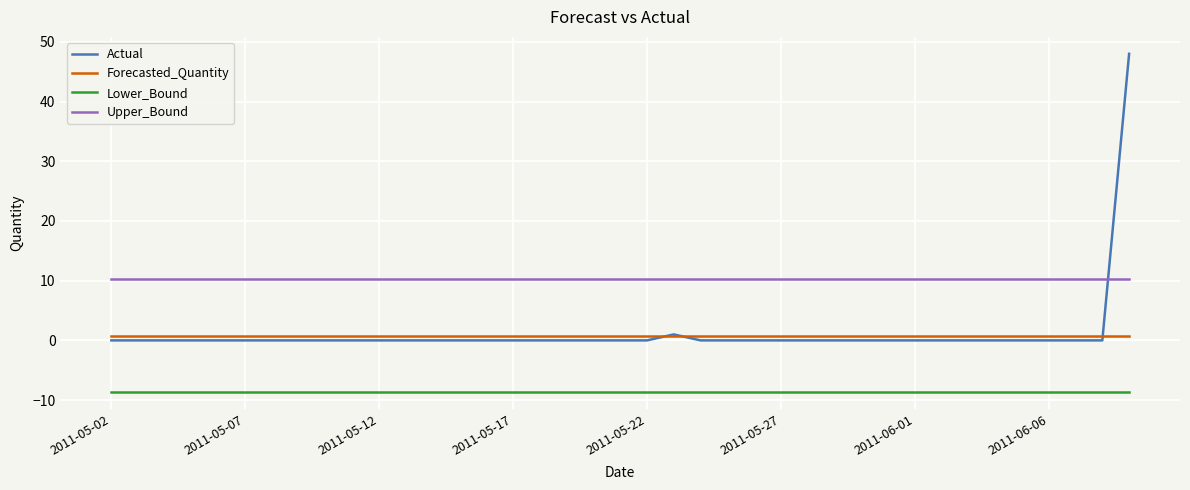

Which series has the largest range (max minus min)?

Actual